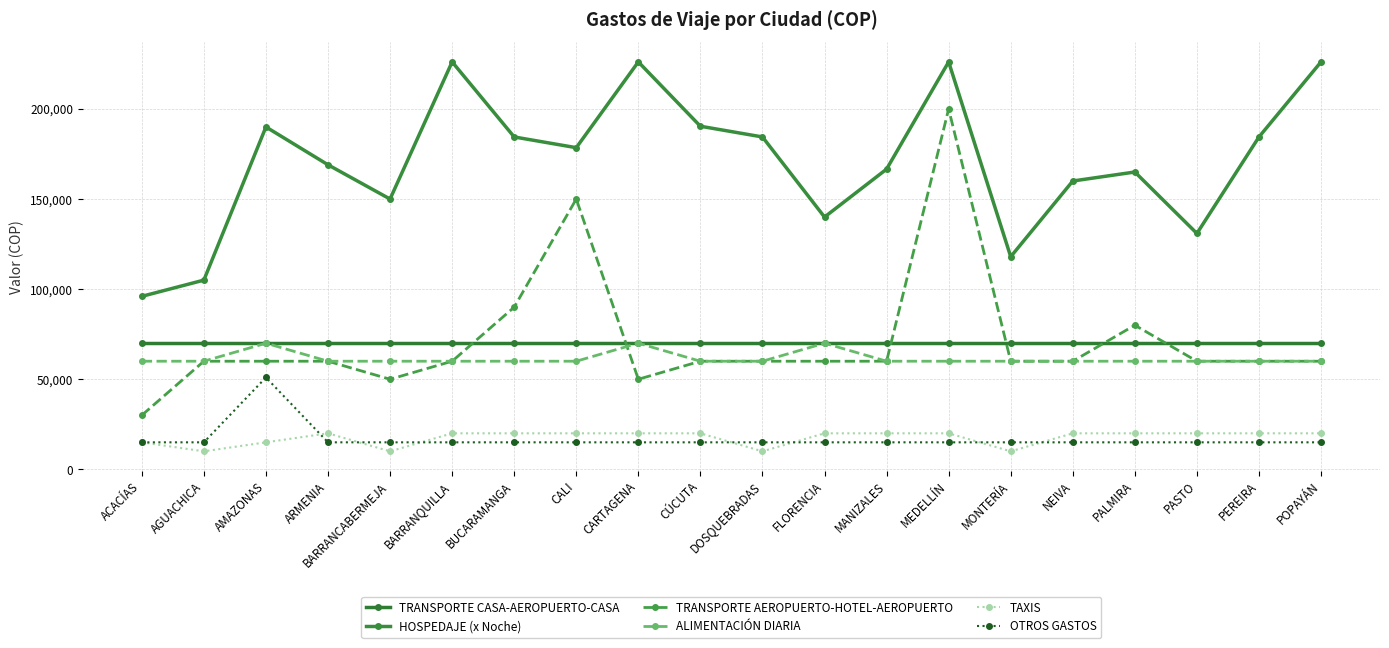

Is this an area chart (filled region under the line)?

No